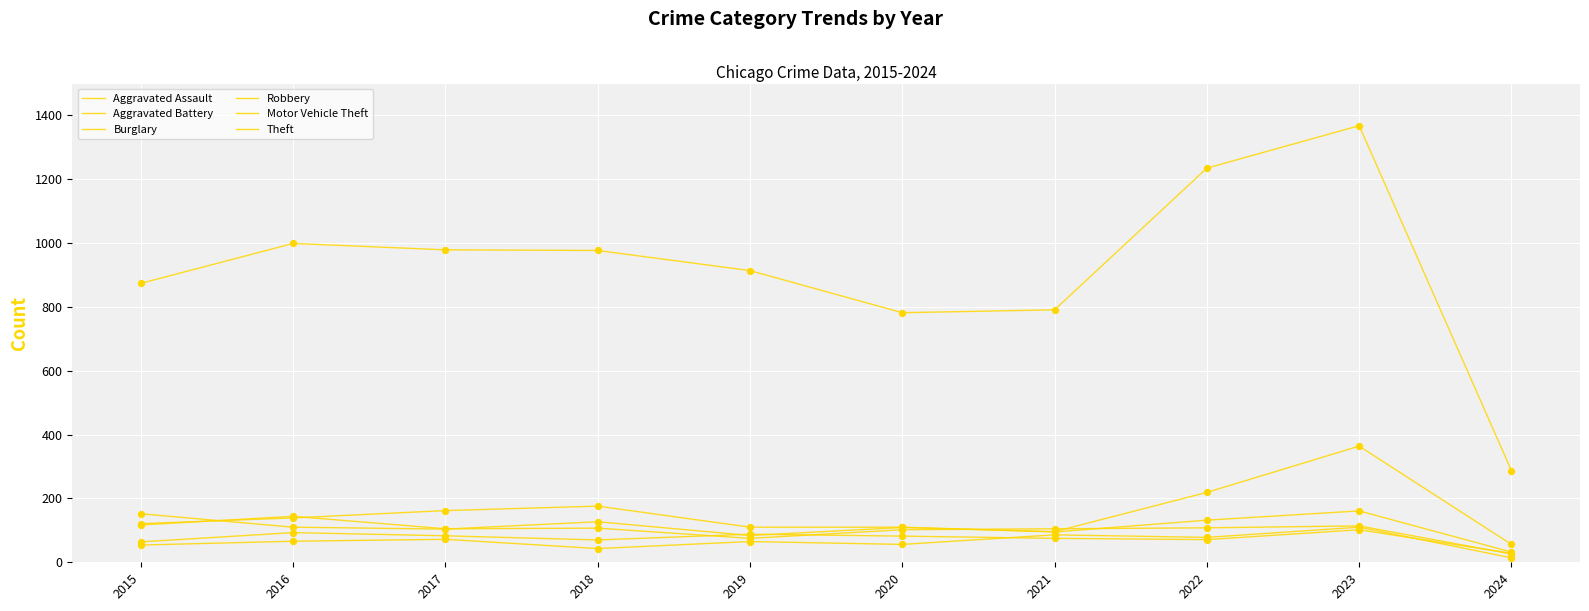

At how many categories does at least one series exceed 55?

10